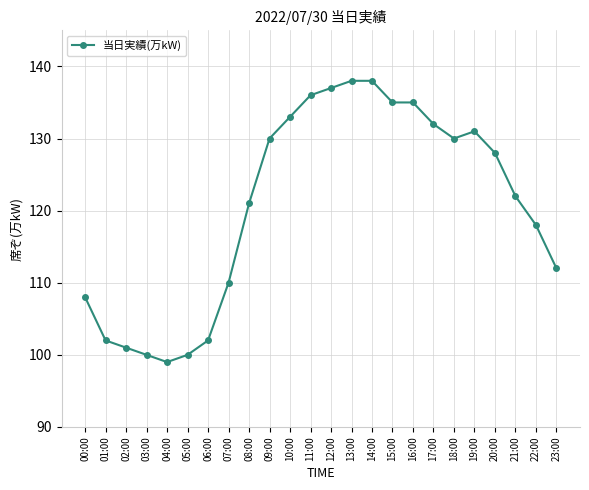

At which category does the chart reach its minimum across all series?

04:00